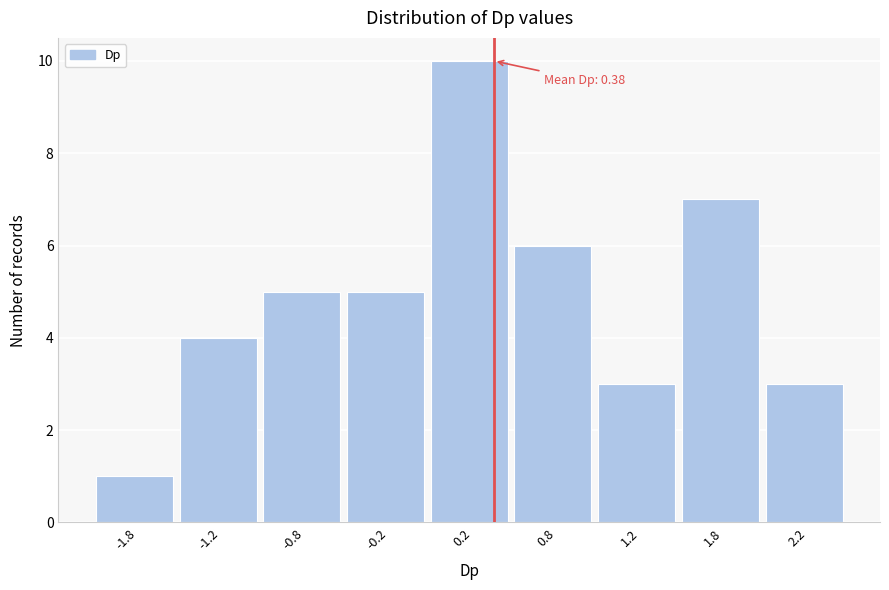

Reading left to right, transcribe all the data shown in this chart.

-1.8=1	-1.2=4	-0.8=5	-0.2=5	0.2=10	0.8=6	1.2=3	1.8=7	2.2=3